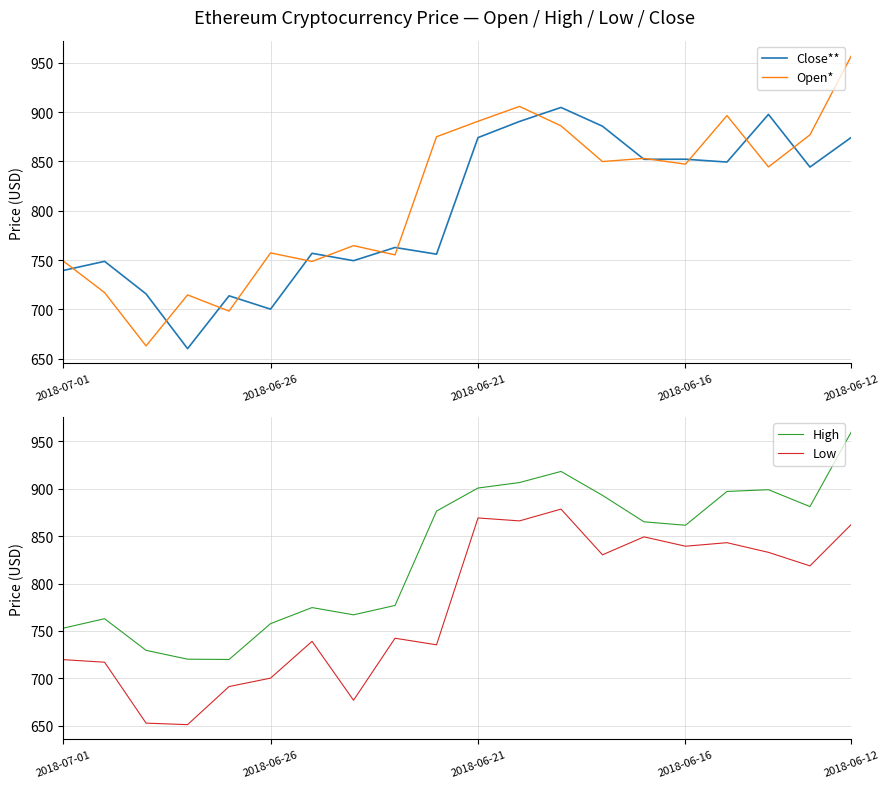

Is it true that Close** equals 1492.3 at 2018-06-16?

False